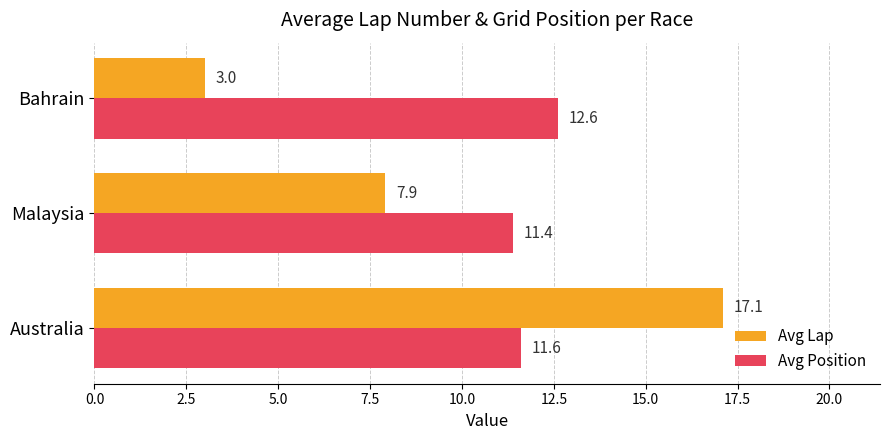

At which category is the sum across all series the highest?

Australia